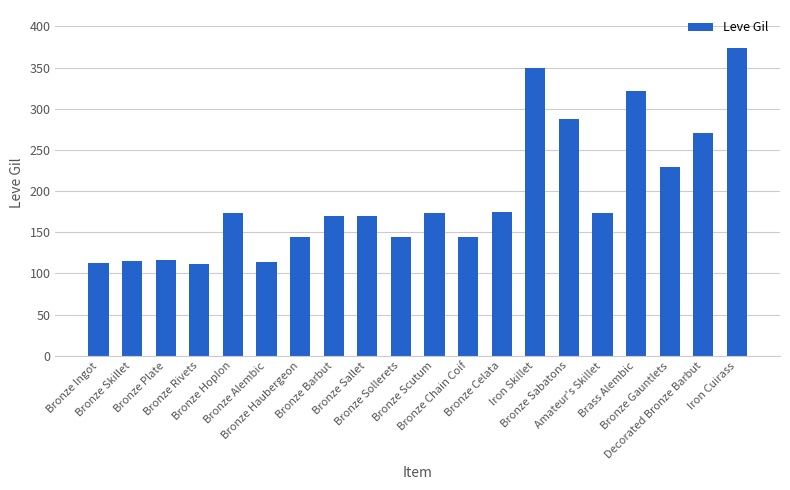

What is the sum of the values at Bronze Ingot and Amateur's Skillet?

286